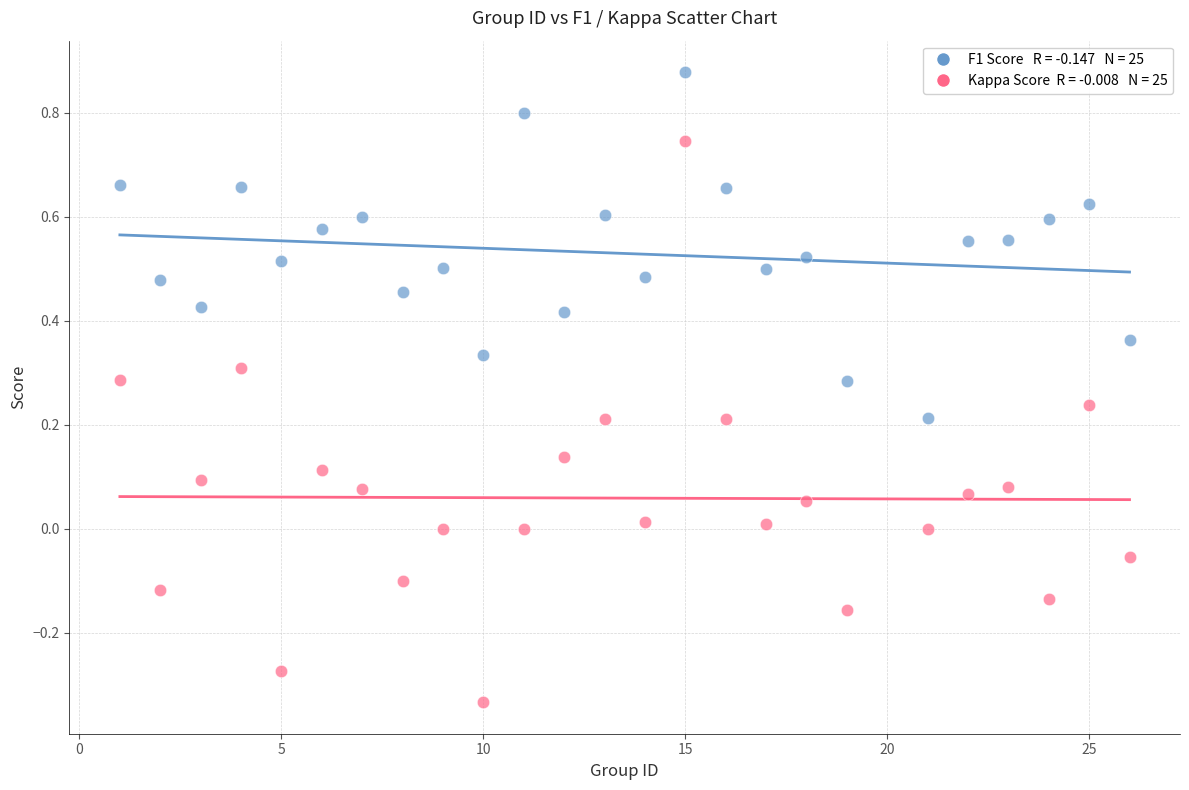

Across all data points, what is the range of X values (max minus min)?

25.0